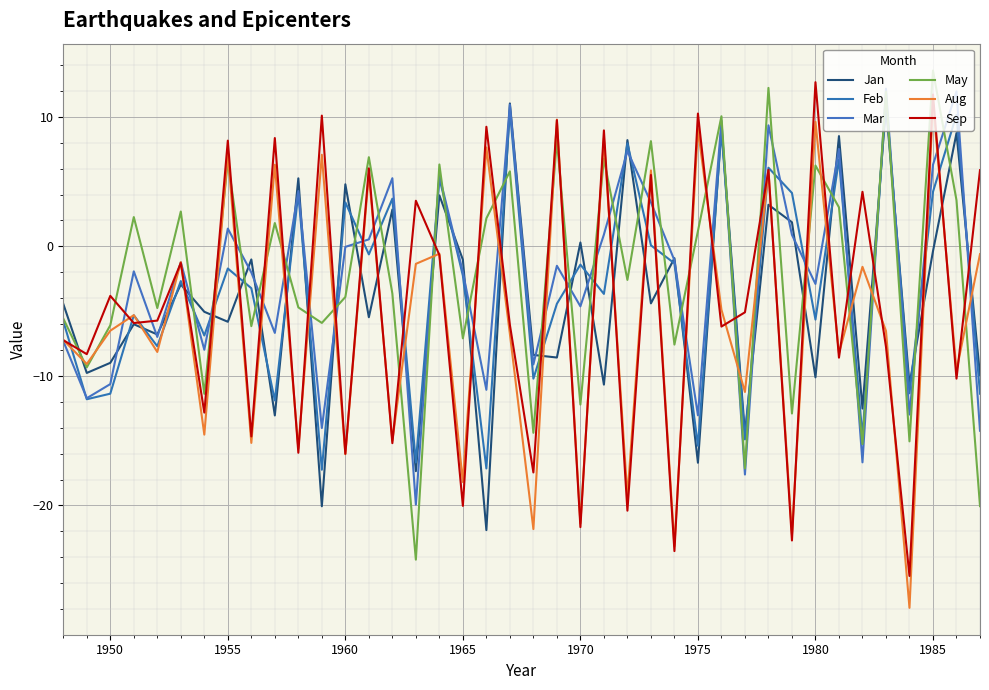

Reading left to right, extract all data points from this chart.

Jan: -4.4	-9.8	-9.0	-6.0	-6.8	-2.9	-5.0	-5.8	-1.0	-13.1	5.2	-20.1	4.8	-5.5	2.8	-17.4	3.9	-1.0	-21.9	11.0	-8.4	-8.6	0.3	-10.7	8.2	-4.4	-0.9	-16.7	9.2	-14.4	3.2	1.9	-10.1	8.5	-12.5	10.8	-10.7	-0.4	8.7	-9.9
Feb: -5.8	-11.8	-11.4	-5.3	-7.7	-2.7	-6.9	-1.7	-3.2	-11.9	4.1	-17.2	3.4	-0.6	3.7	-16.7	5.3	-2.3	-17.1	10.5	-10.2	-4.4	-1.4	-3.7	8.0	0.1	-1.3	-15.4	8.9	-14.9	6.1	4.1	-5.7	6.7	-14.7	11.4	-11.3	4.2	10.2	-11.4
Mar: -7.3	-11.7	-10.6	-1.9	-7.0	-1.2	-8.0	1.4	-2.0	-6.7	4.3	-14.0	-0.0	0.5	5.3	-19.9	5.5	-2.0	-11.1	10.9	-9.1	-1.5	-4.6	0.9	7.3	3.4	-1.1	-13.0	9.7	-17.6	9.3	0.9	-2.9	7.5	-16.7	12.2	-13.0	6.3	12.0	-14.2
May: -5.6	-9.3	-6.1	2.3	-4.8	2.7	-11.4	6.6	-6.2	1.8	-4.7	-5.9	-3.9	6.9	-3.6	-24.2	6.3	-7.1	2.2	5.8	-14.4	8.2	-12.2	6.8	-2.6	8.1	-7.6	1.2	10.0	-17.1	12.2	-12.9	6.2	3.0	-15.3	11.9	-15.1	13.6	3.6	-20.1
Aug: -7.2	-9.1	-6.5	-5.3	-8.2	-1.2	-14.5	7.2	-15.2	6.3	-15.6	7.1	-16.0	5.6	-15.0	-1.4	-0.6	-18.2	7.6	-6.8	-21.8	9.8	-21.4	8.3	-19.3	5.9	-23.1	9.1	-4.9	-11.2	5.8	-22.2	9.6	-8.2	-1.6	-6.5	-27.9	11.1	-9.6	-0.6
Sep: -7.2	-8.3	-3.8	-5.9	-5.7	-1.3	-12.8	8.2	-14.7	8.4	-15.9	10.1	-16.0	6.0	-15.2	3.5	-0.7	-20.0	9.2	-6.1	-17.4	9.7	-21.7	8.9	-20.4	5.5	-23.5	10.2	-6.2	-5.1	5.9	-22.7	12.7	-8.6	4.2	-7.8	-25.4	11.7	-10.2	5.9